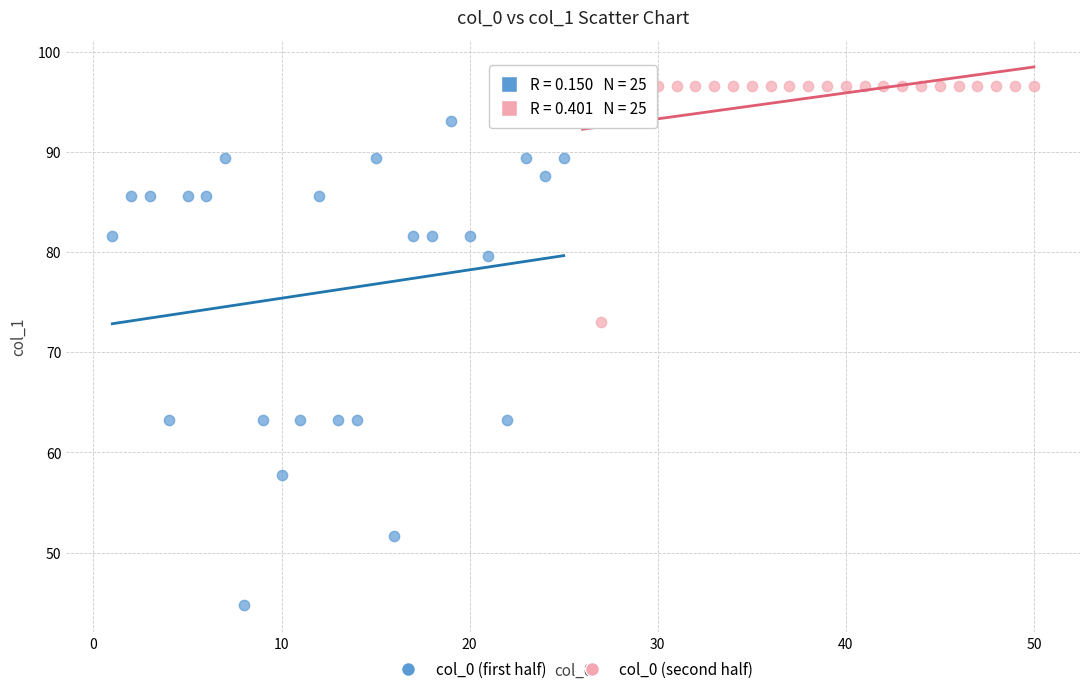

Which series contains the lowest Y value?

col_0 (first half)